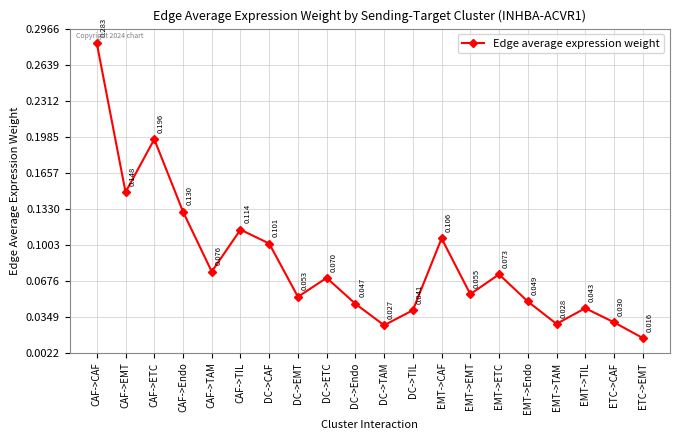

Which category has the highest value across all series?

CAF->CAF